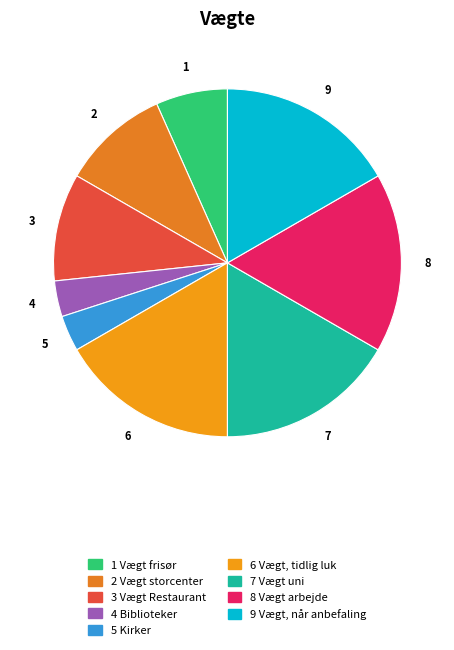

Which category has the biggest portion of the pie?

Vægt, tidlig luk